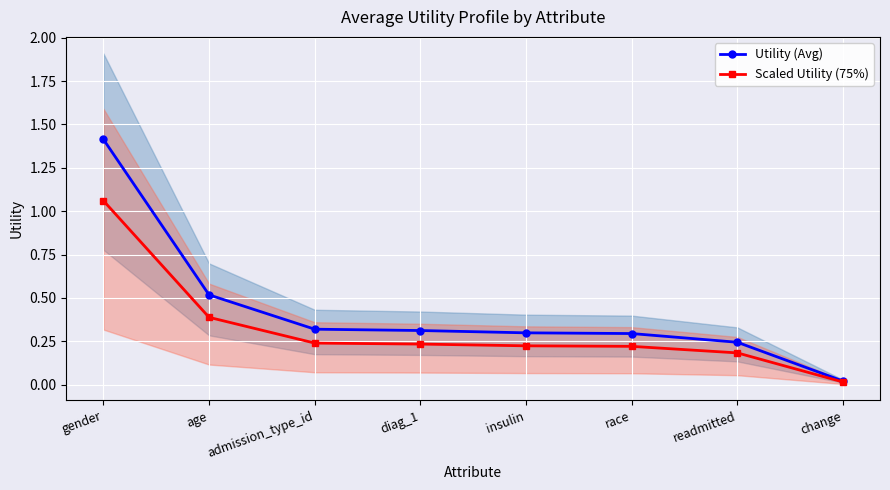

Rank the series at readmitted from highest to lowest value.

Utility (Avg), Scaled Utility (75%)